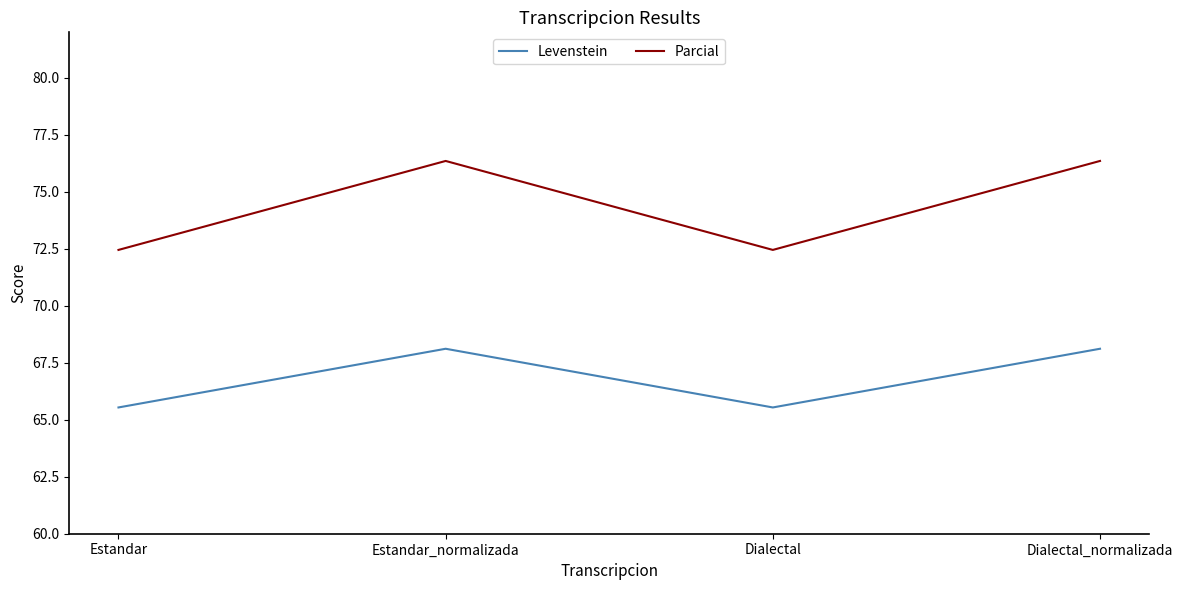

What is the difference between the highest and lowest values at Estandar?

6.9